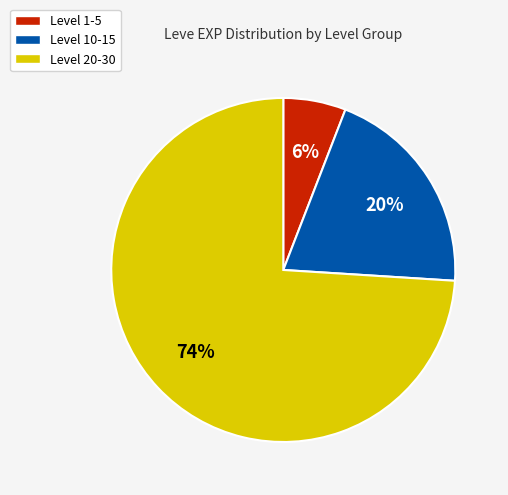

How many segments does this pie chart have?

3